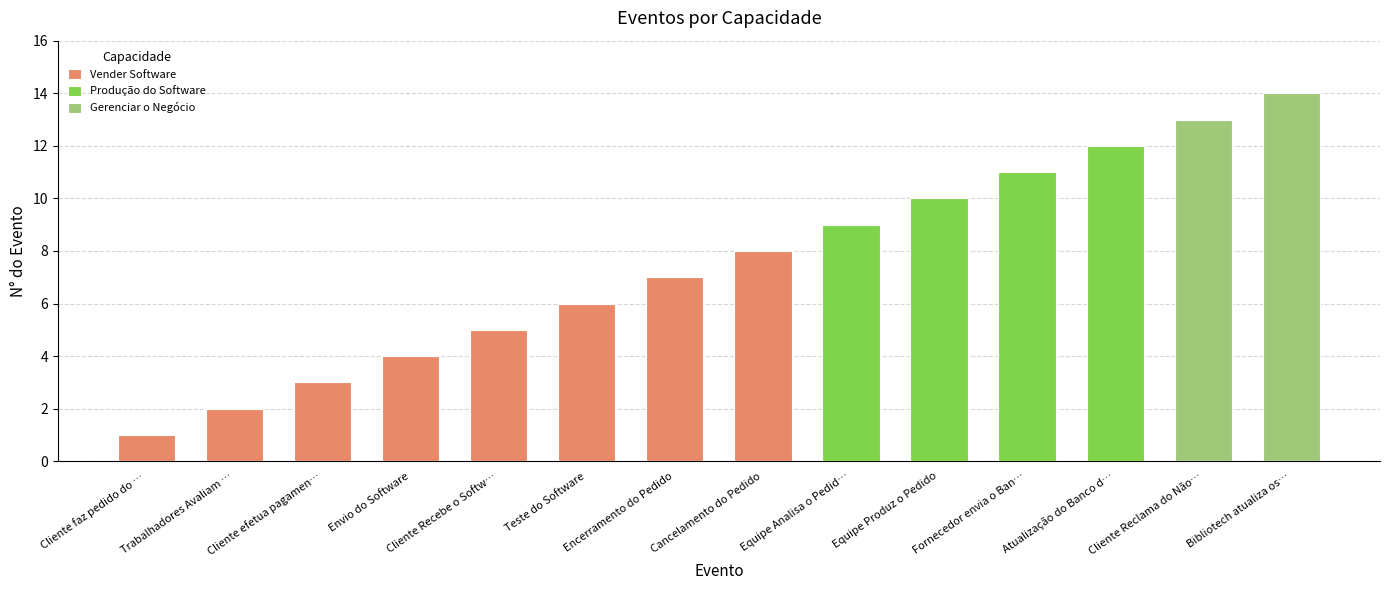

Are the bars horizontal?

No